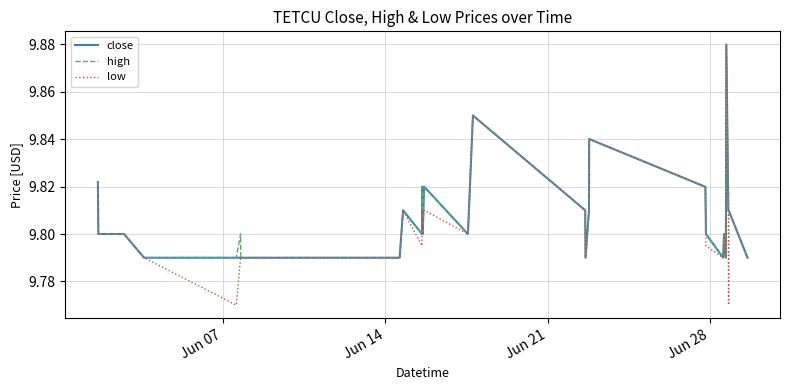

Which series has the largest range (max minus min)?

low